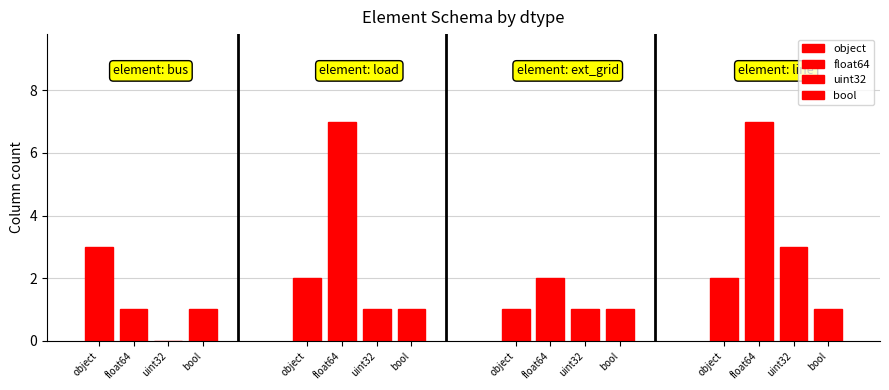

Are the bars grouped side by side (vs. stacked)?

Yes